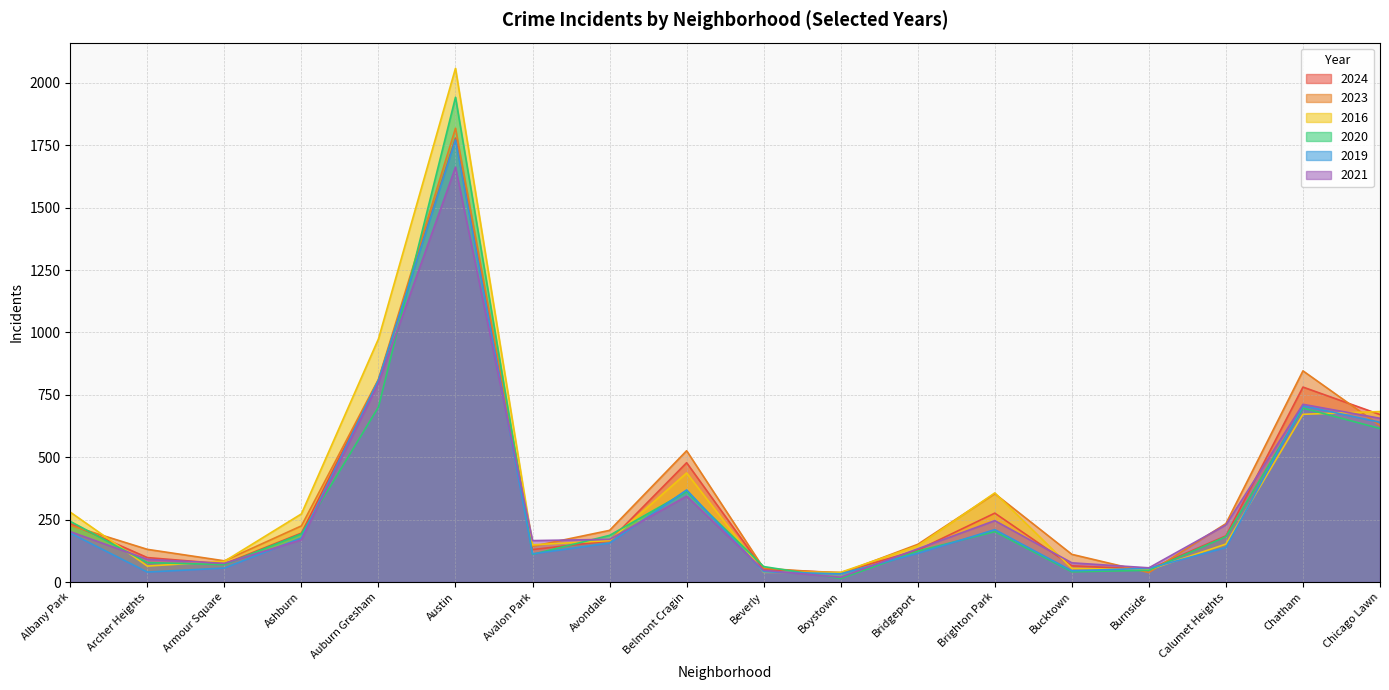

Reading left to right, transcribe all the data shown in this chart.

2024: 234	98	73	196	809	1778	130	165	478	50	38	128	276	65	51	185	781	671
2023: 227	131	85	225	812	1818	143	207	526	55	35	151	354	111	38	234	846	627
2016: 280	64	83	273	974	2058	149	166	437	39	39	145	357	55	49	152	672	683
2020: 243	78	70	193	701	1942	111	187	362	62	14	124	202	41	47	182	697	615
2019: 196	40	56	177	809	1771	113	156	369	41	33	115	210	45	55	138	706	640
2021: 202	91	75	169	796	1662	166	171	344	47	19	133	246	77	57	229	712	656